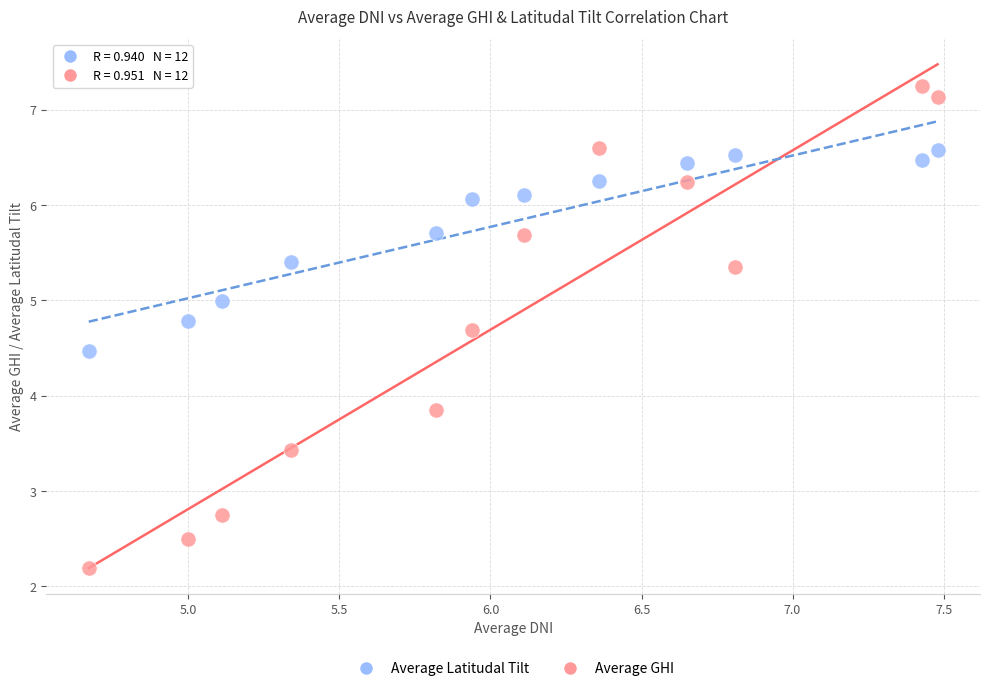

Which series has the largest Y range (max minus min)?

Average GHI